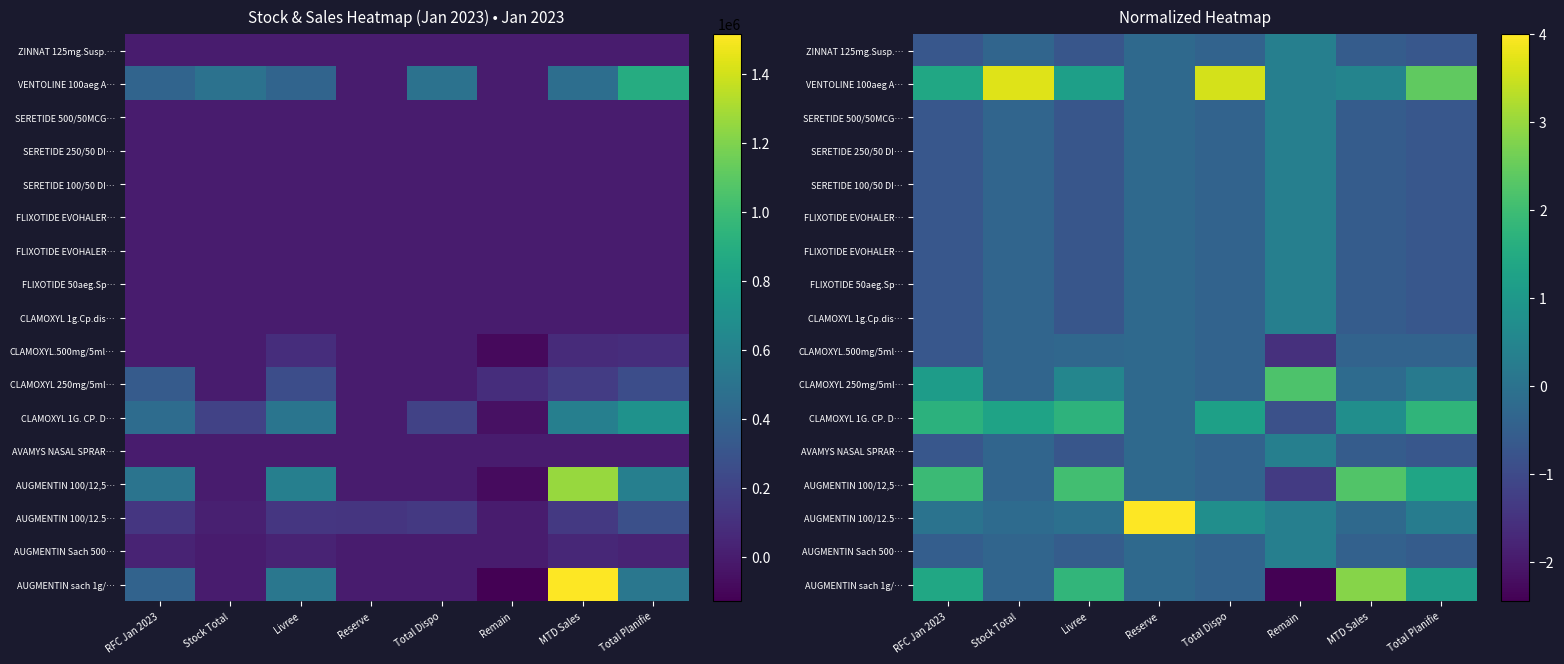

Which category has the highest value across all series?

Reserve